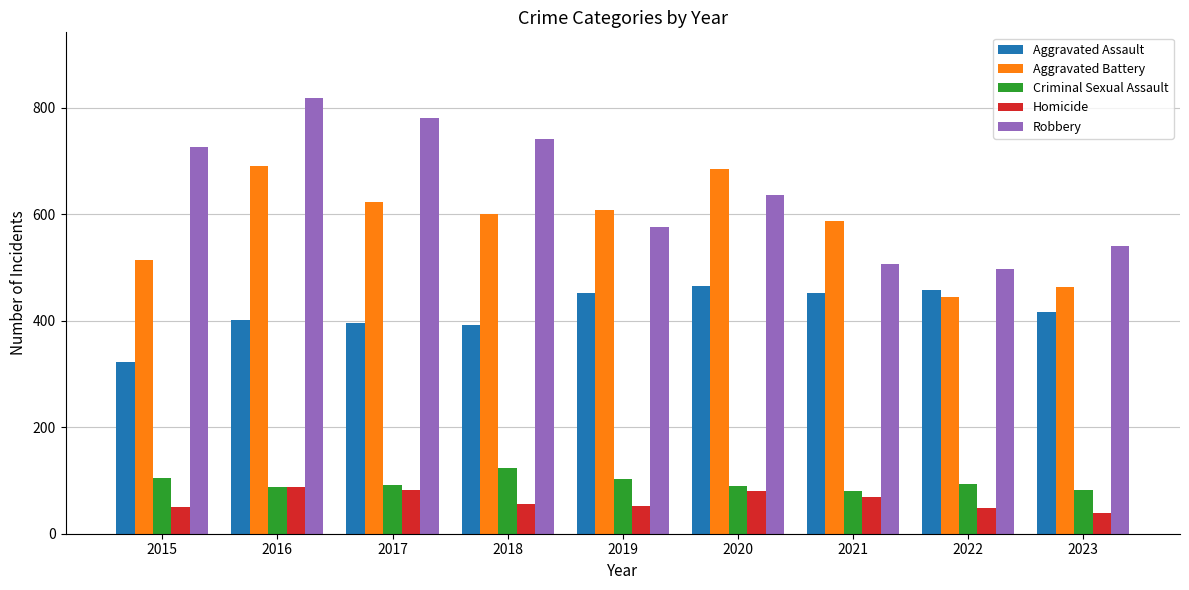

Does the chart contain any negative values?

No